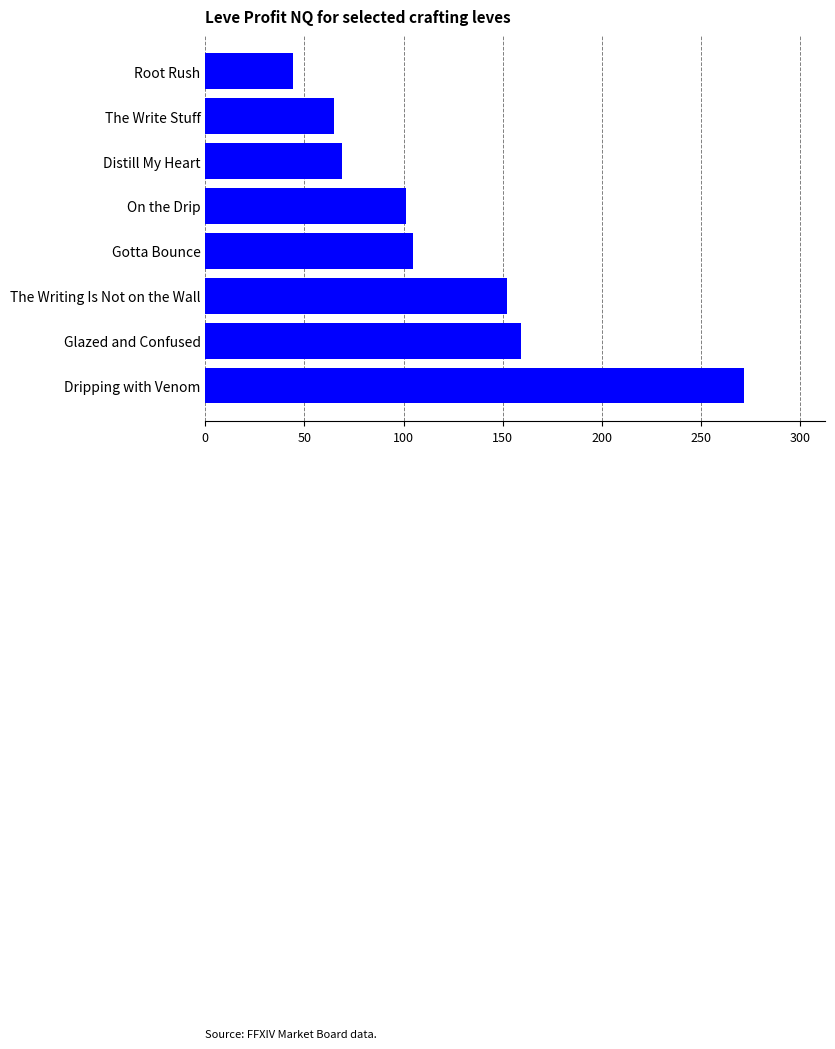

What is the change in value from The Writing Is Not on the Wall to Gotta Bounce?

-47